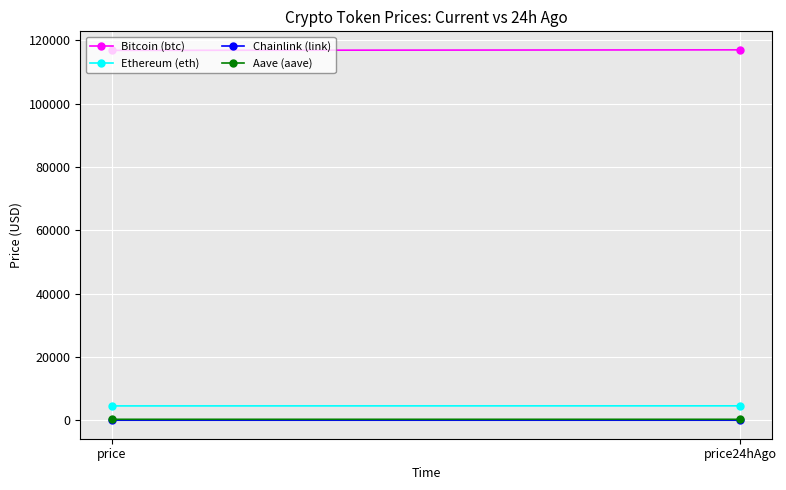

Is the value of Ethereum (eth) at price greater than the value of Bitcoin (btc) at price24hAgo?

No